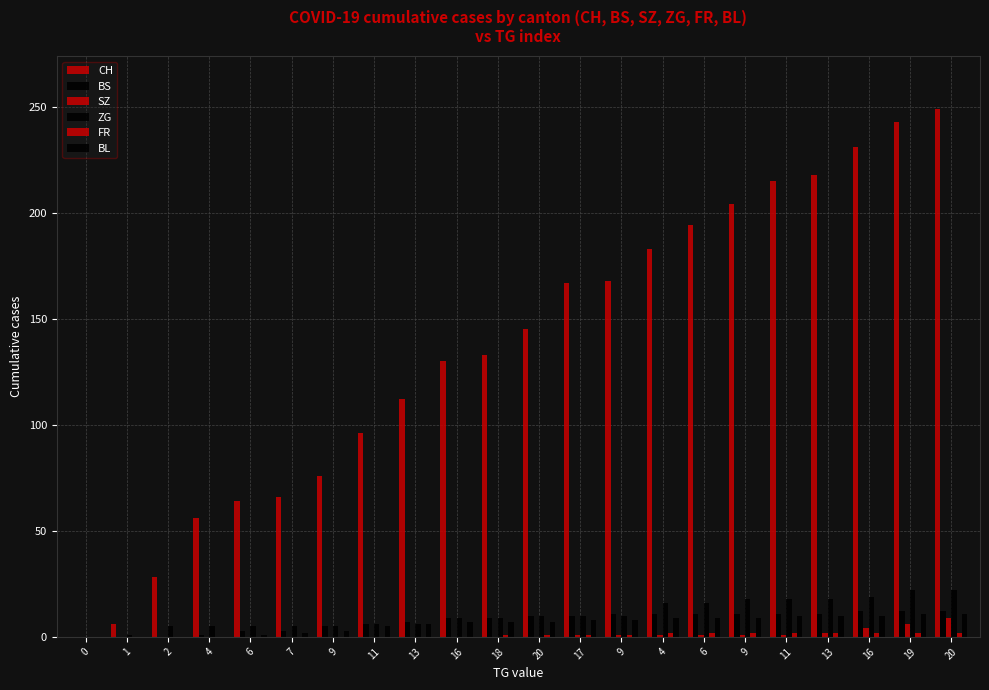

Which category has the highest value across all series?

20